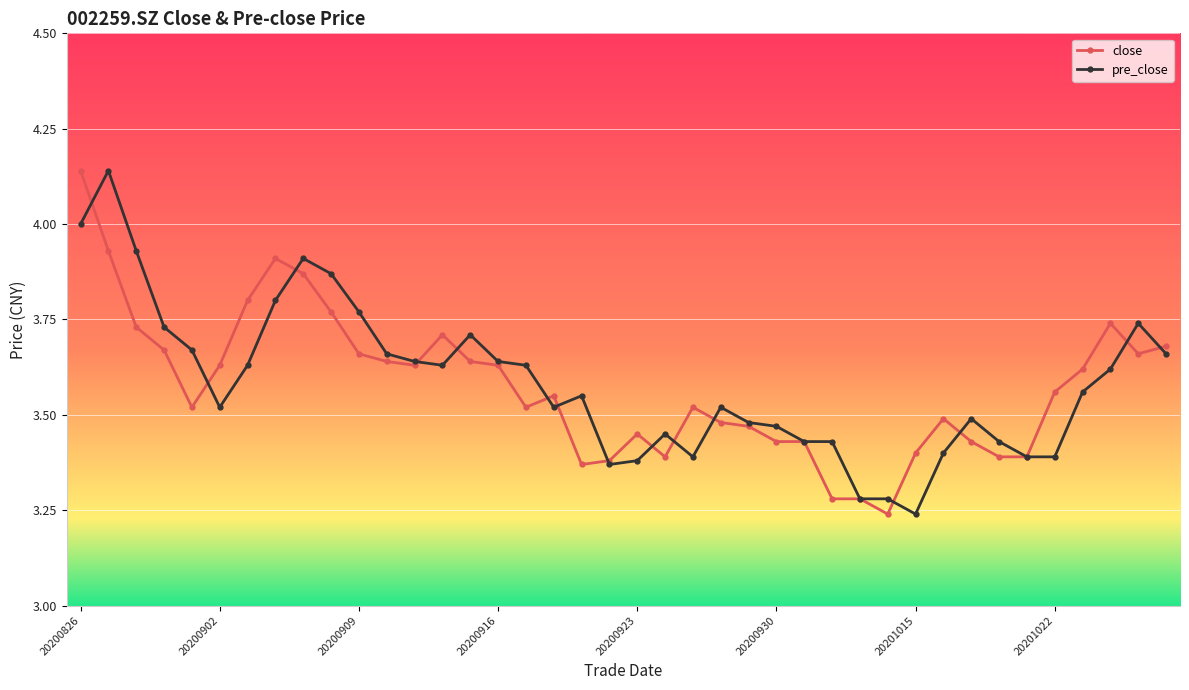

What is the difference between the maximum and minimum values in the close series?

0.9